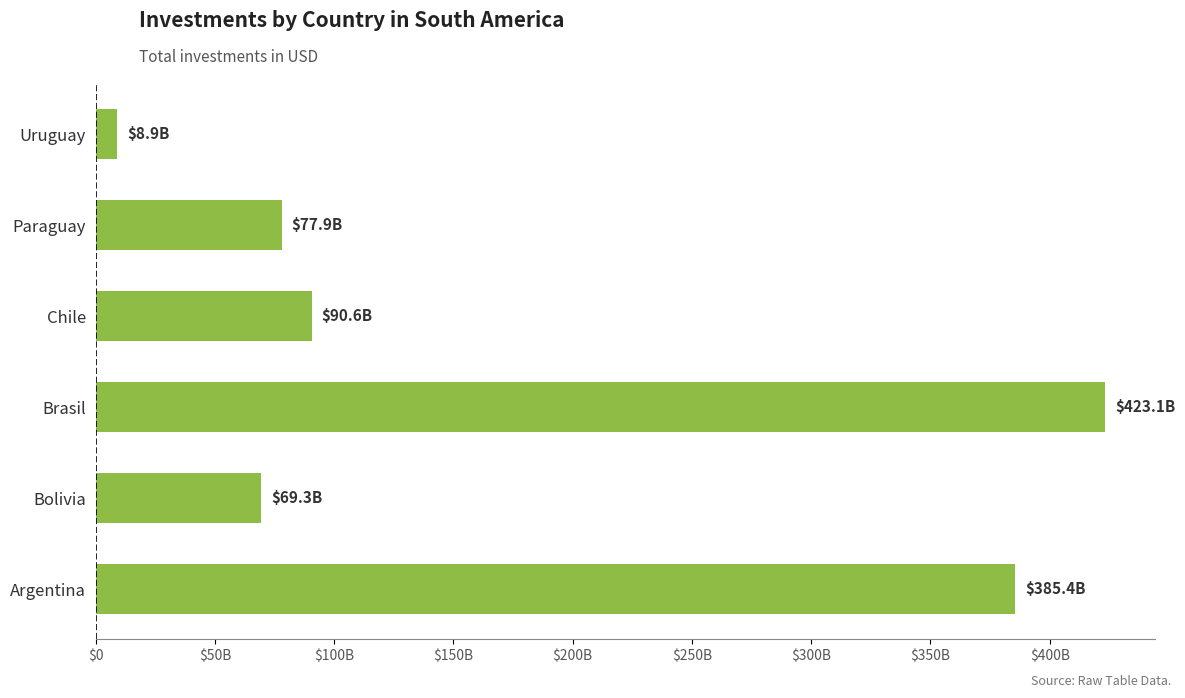

Does the chart contain any negative values?

No